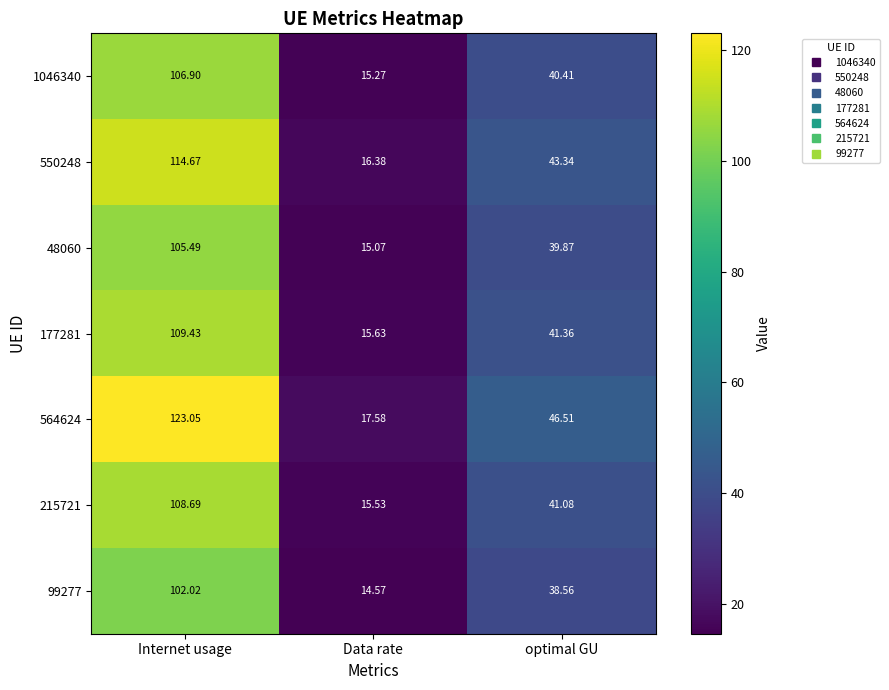

Where does the 99277 series first go above 38?

Internet usage